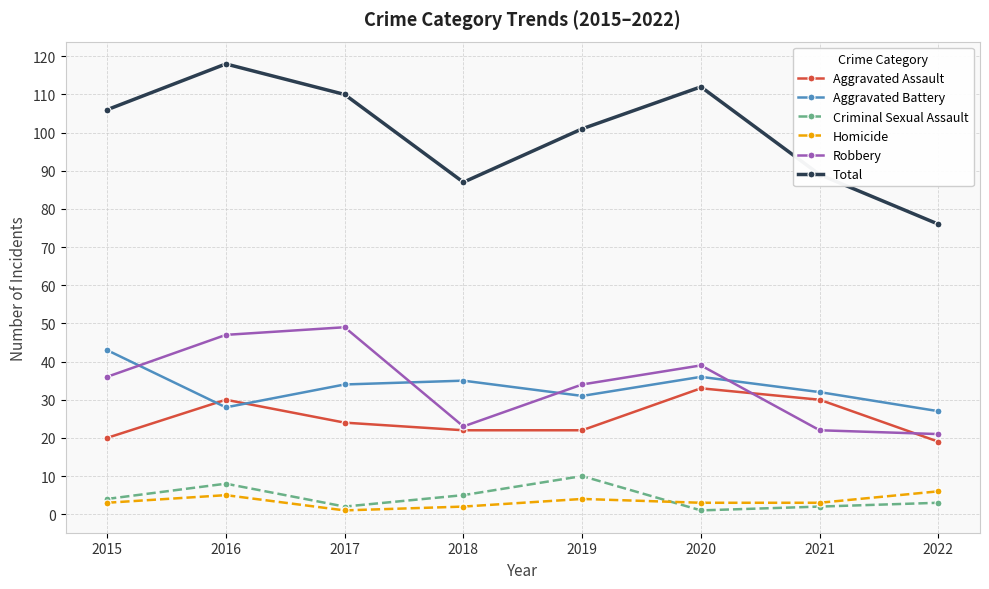

Count the number of categories in the chart.

8